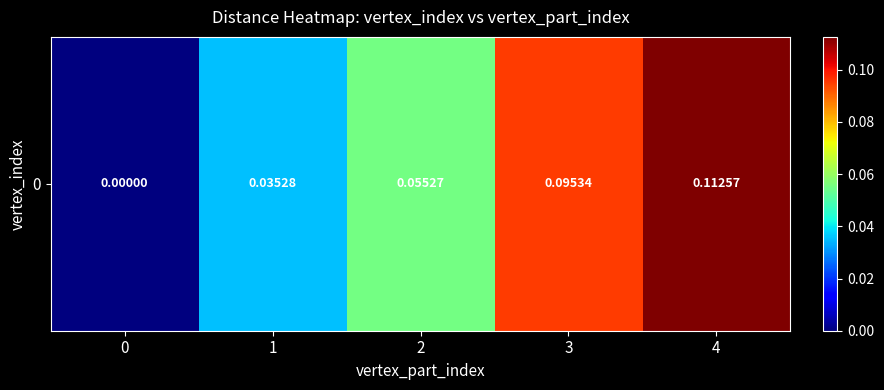

What is the difference between the maximum and second lowest values?

0.1